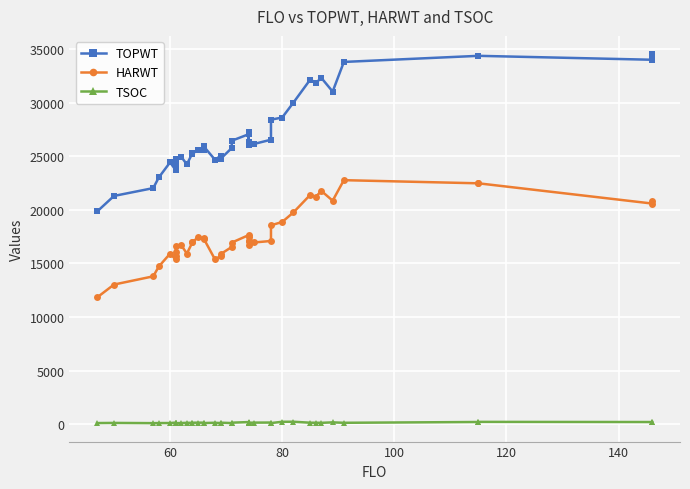

True or false: TSOC and TOPWT intersect in this chart.

False